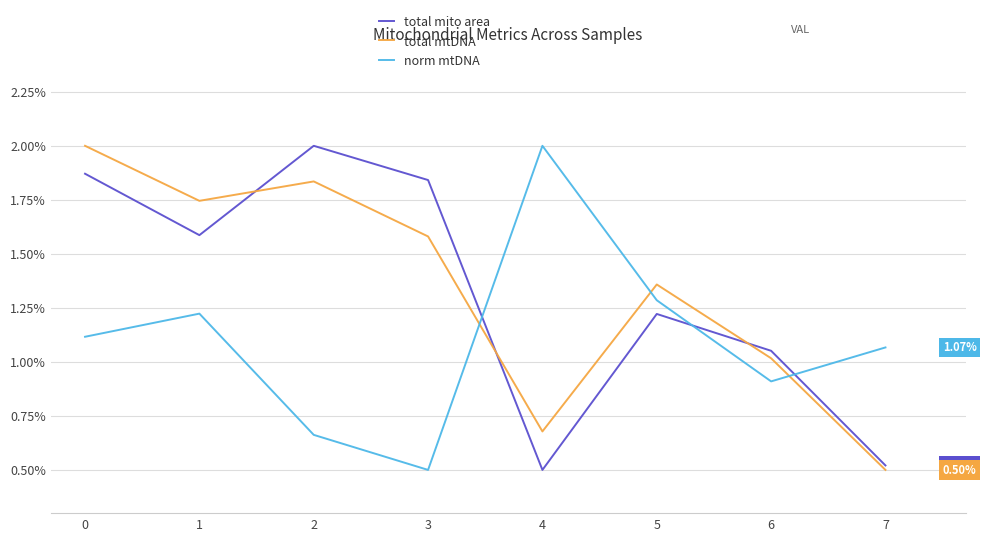

Which series has the largest total across all categories?

total mtDNA